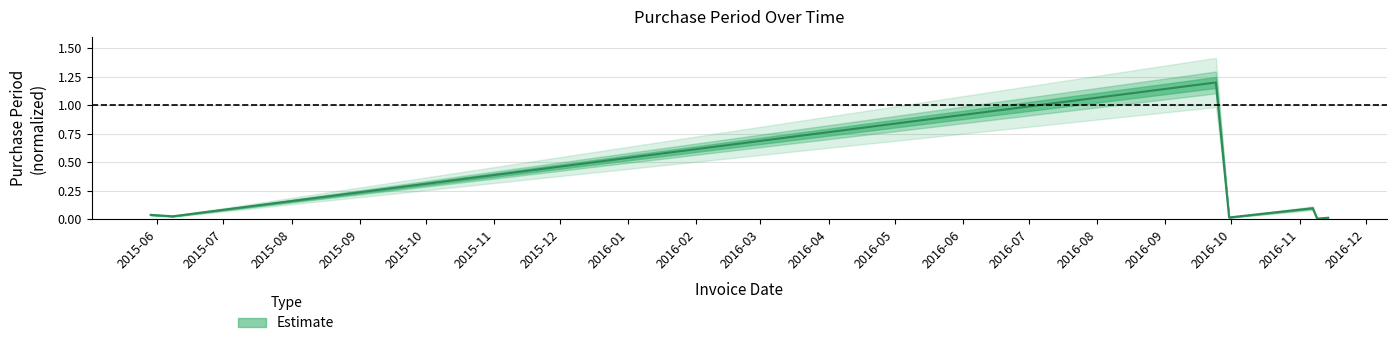

What is the difference between the maximum and second lowest values?

1.2